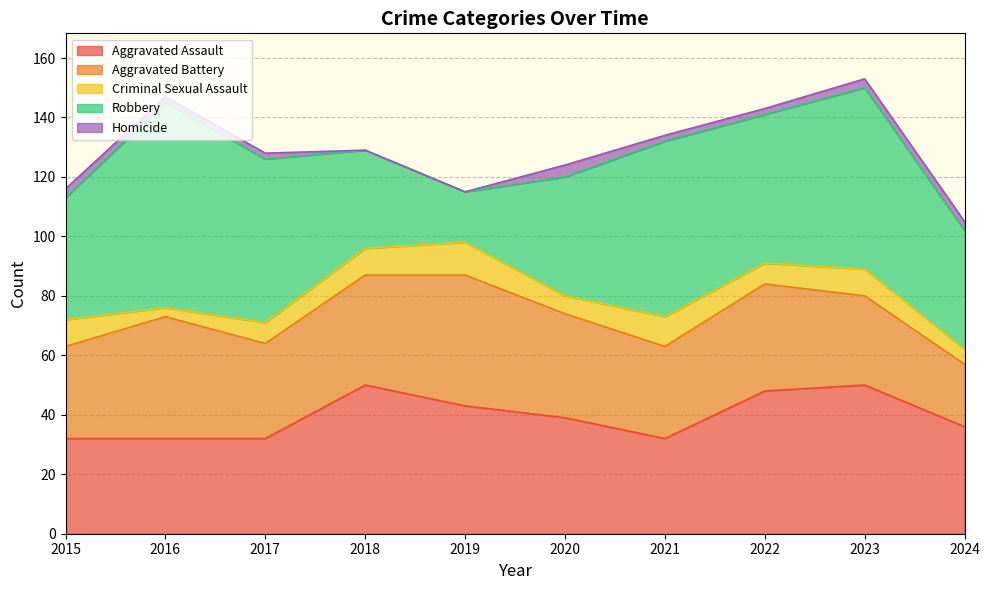

What is the average value of the Aggravated Assault series?

39